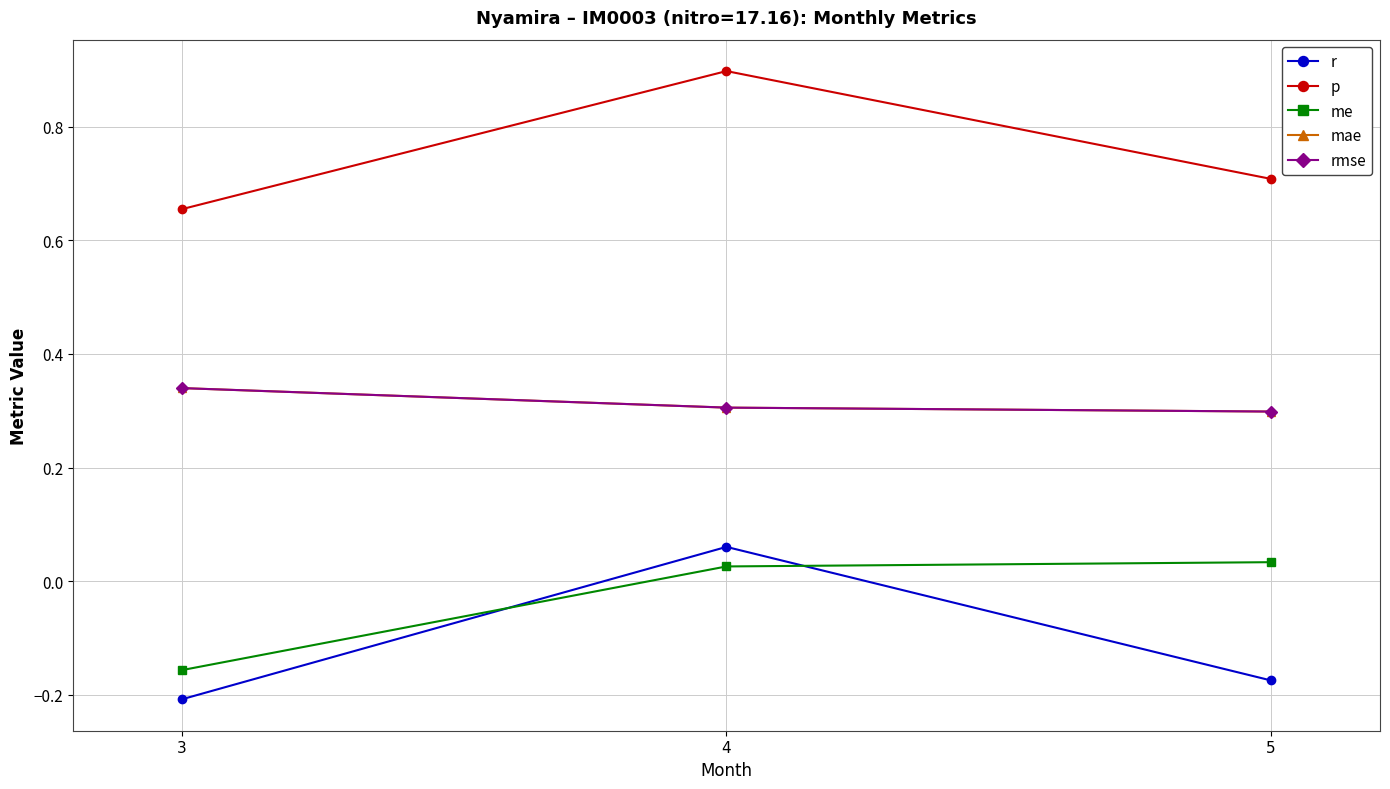

The value of mae at 4 is 0.2. True or false?

False